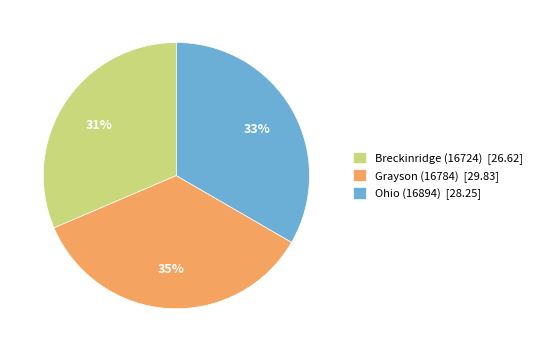

To the nearest percent, what is the combined percentage of Ohio (16894) and Grayson (16784)?

69%